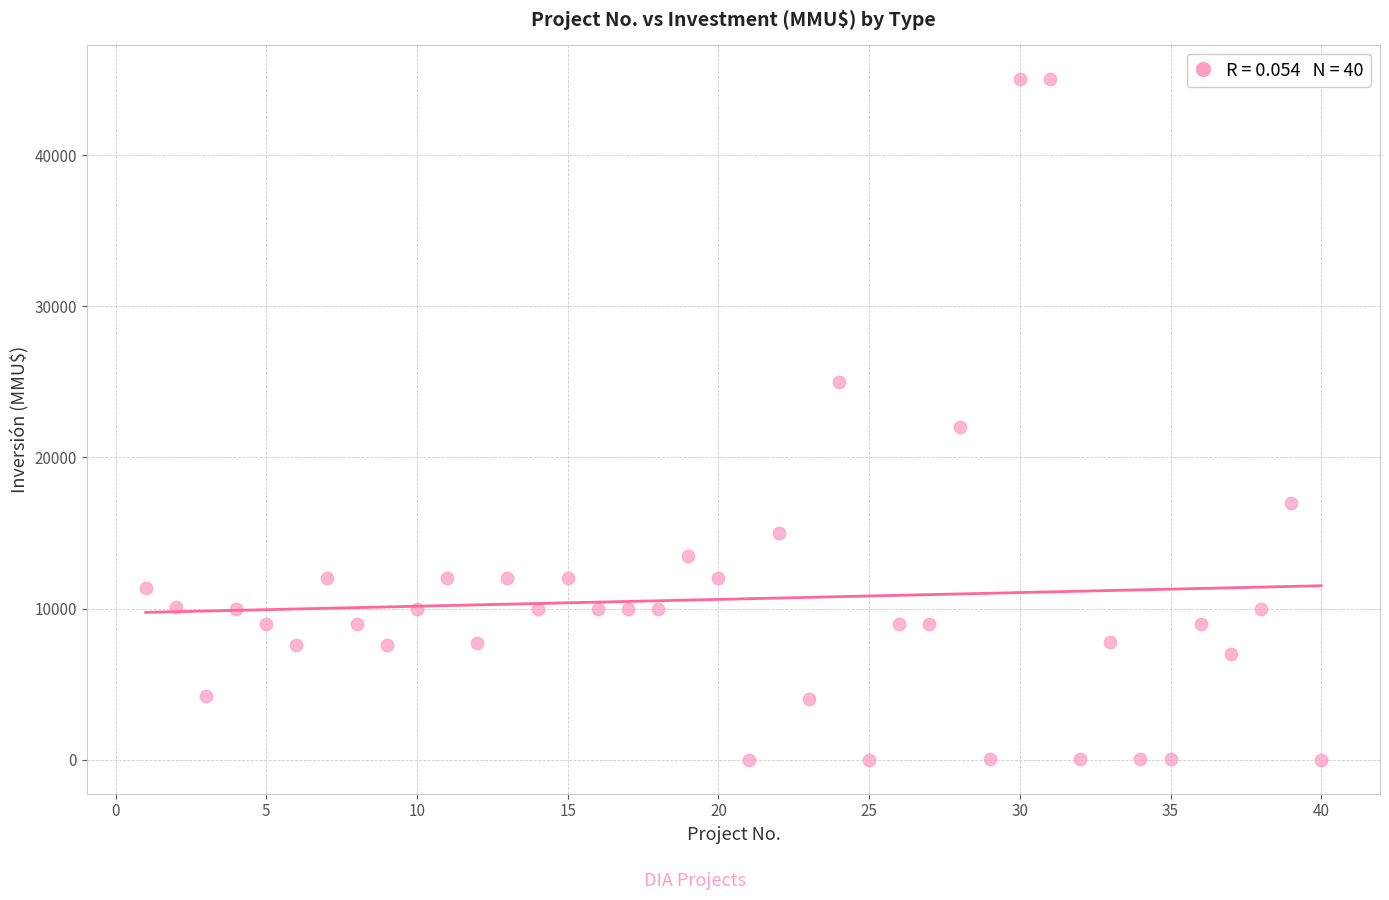

What is the range of X values (max minus min)?

39